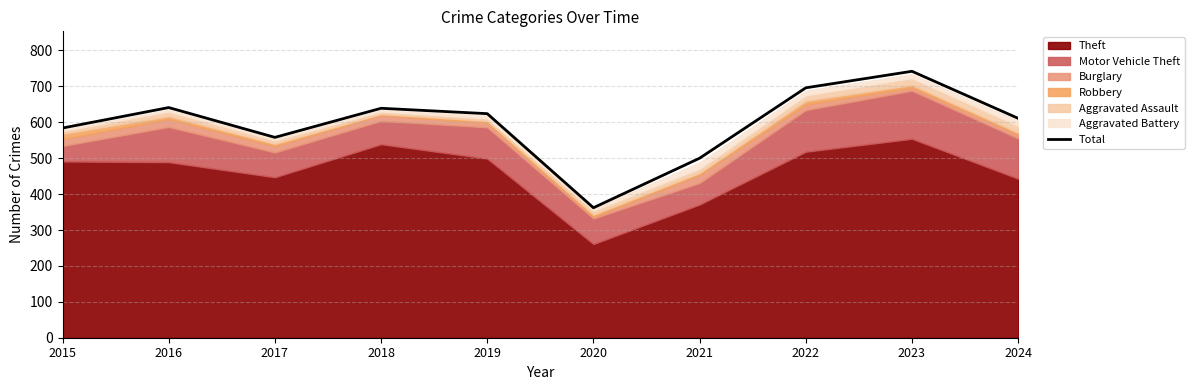

Rank the categories by value from highest to lowest.

2023, 2022, 2016, 2018, 2019, 2024, 2015, 2017, 2021, 2020